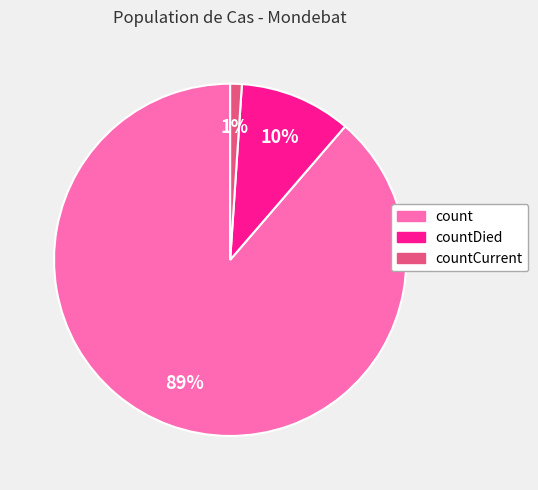

To the nearest percent, what is the average slice percentage?

33%